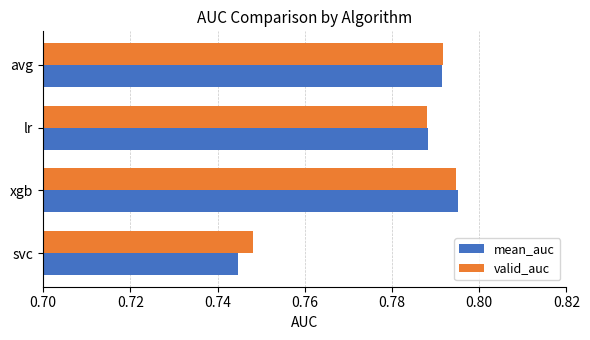

True or false: mean_auc has a value of 1.0 at lr.

False